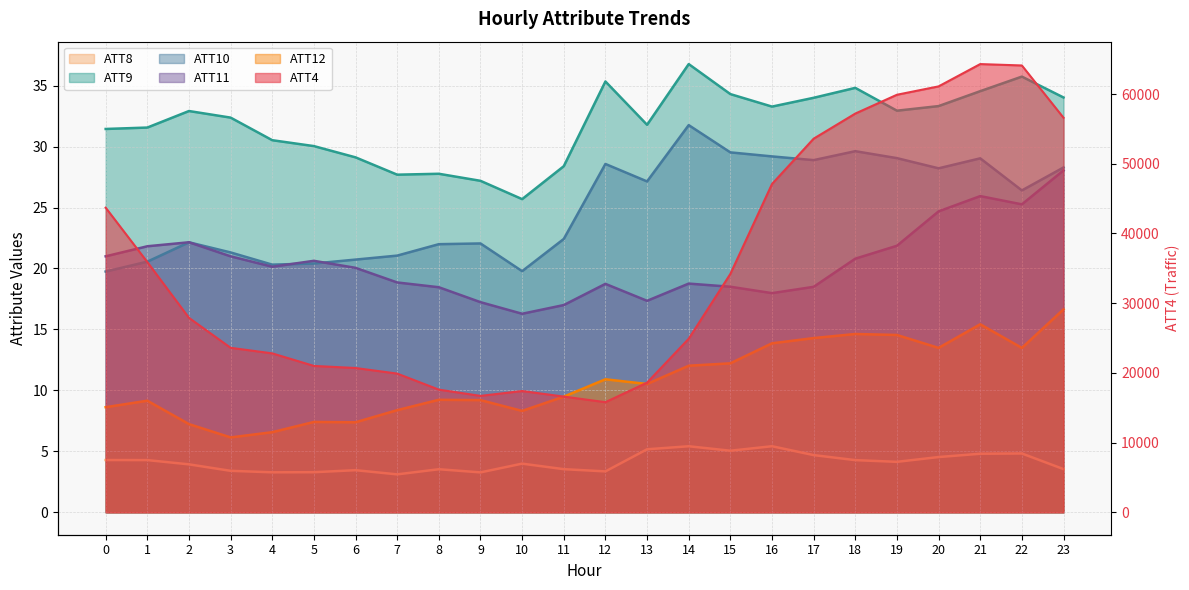

Reading right to left, what are all the values shown in this chart?

ATT4: 56600.0	64100.0	64300.0	61100.0	59900.0	57200.0	53600.0	47100.0	34200.0	24900.0	18600.0	15800.0	16600.0	17400.0	16700.0	17600.0	19900.0	20700.0	21000.0	22800.0	23600.0	27900.0	35900.0	43700.0
ATT8: 3.5	4.8	4.8	4.5	4.1	4.3	4.7	5.4	5.1	5.4	5.2	3.4	3.5	4.0	3.3	3.5	3.1	3.5	3.3	3.3	3.4	3.9	4.3	4.3
ATT9: 34.0	35.7	34.5	33.3	32.9	34.8	34.0	33.3	34.3	36.8	31.8	35.3	28.4	25.7	27.2	27.8	27.7	29.1	30.0	30.5	32.4	32.9	31.6	31.4
ATT10: 28.3	26.4	29.0	28.2	29.1	29.6	28.9	29.2	29.5	31.8	27.1	28.6	22.4	19.8	22.1	22.0	21.1	20.7	20.4	20.3	21.3	22.1	20.6	19.7
ATT11: 28.0	25.3	25.9	24.7	21.9	20.8	18.5	18.0	18.5	18.8	17.3	18.7	17.0	16.3	17.2	18.5	18.9	20.1	20.6	20.1	21.0	22.2	21.8	21.0
ATT12: 16.6	13.5	15.4	13.5	14.5	14.6	14.3	13.9	12.2	12.0	10.5	10.9	9.5	8.3	9.2	9.2	8.4	7.4	7.4	6.6	6.1	7.2	9.2	8.6